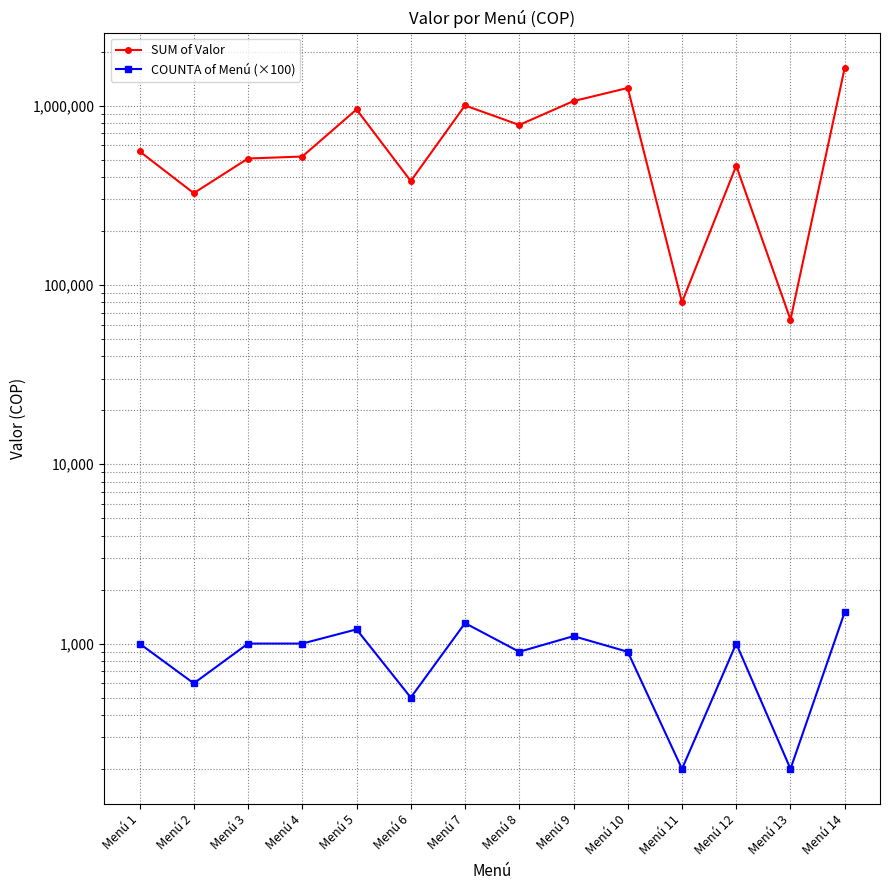

What is the total value across all series at Menú 8?

780900